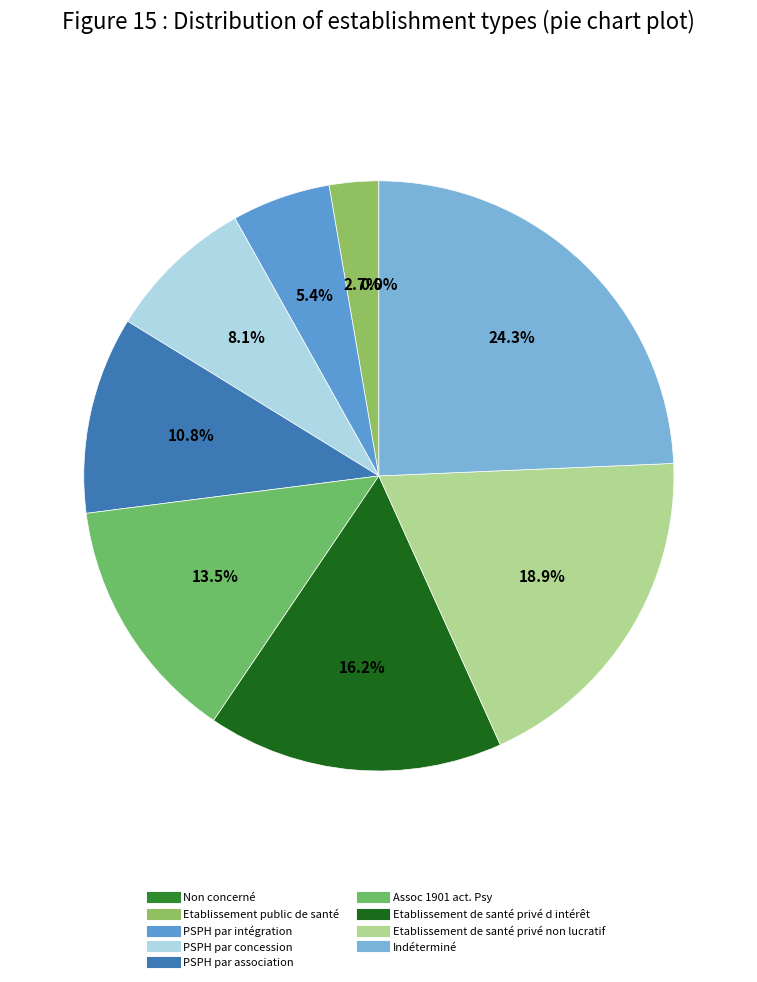

To the nearest percent, what portion does PSPH par association represent?

11%